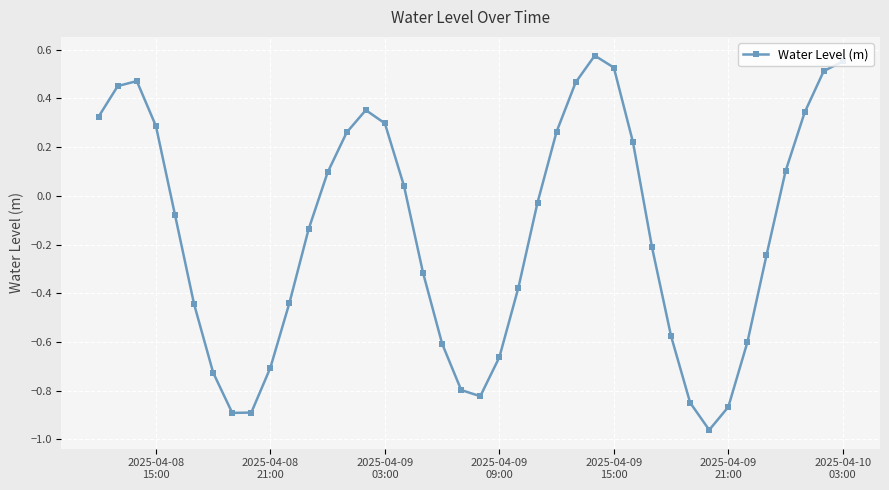

How many points are higher than both their immediate neighbors (excluding endpoints)?

3